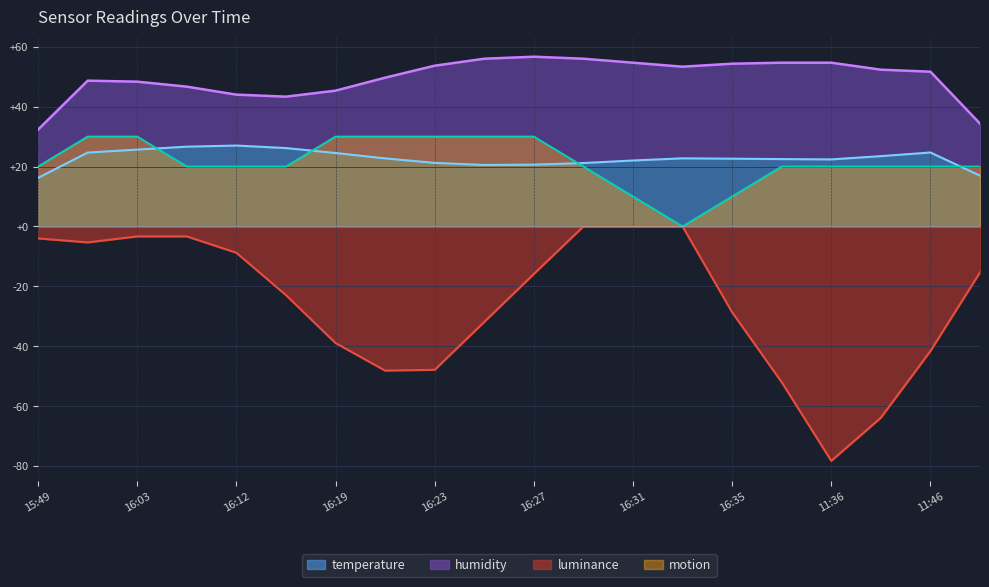

What is the lowest value of the temperature series?

16.2